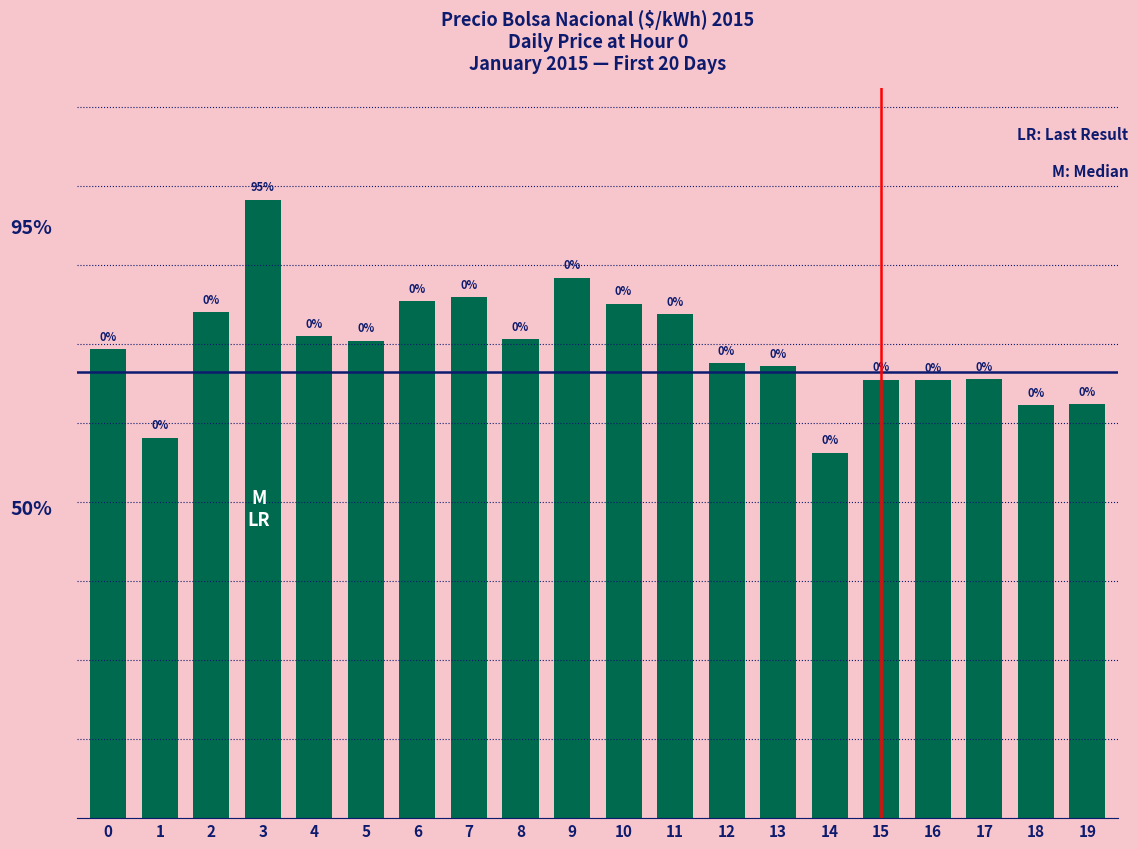

Does the chart contain any negative values?

No